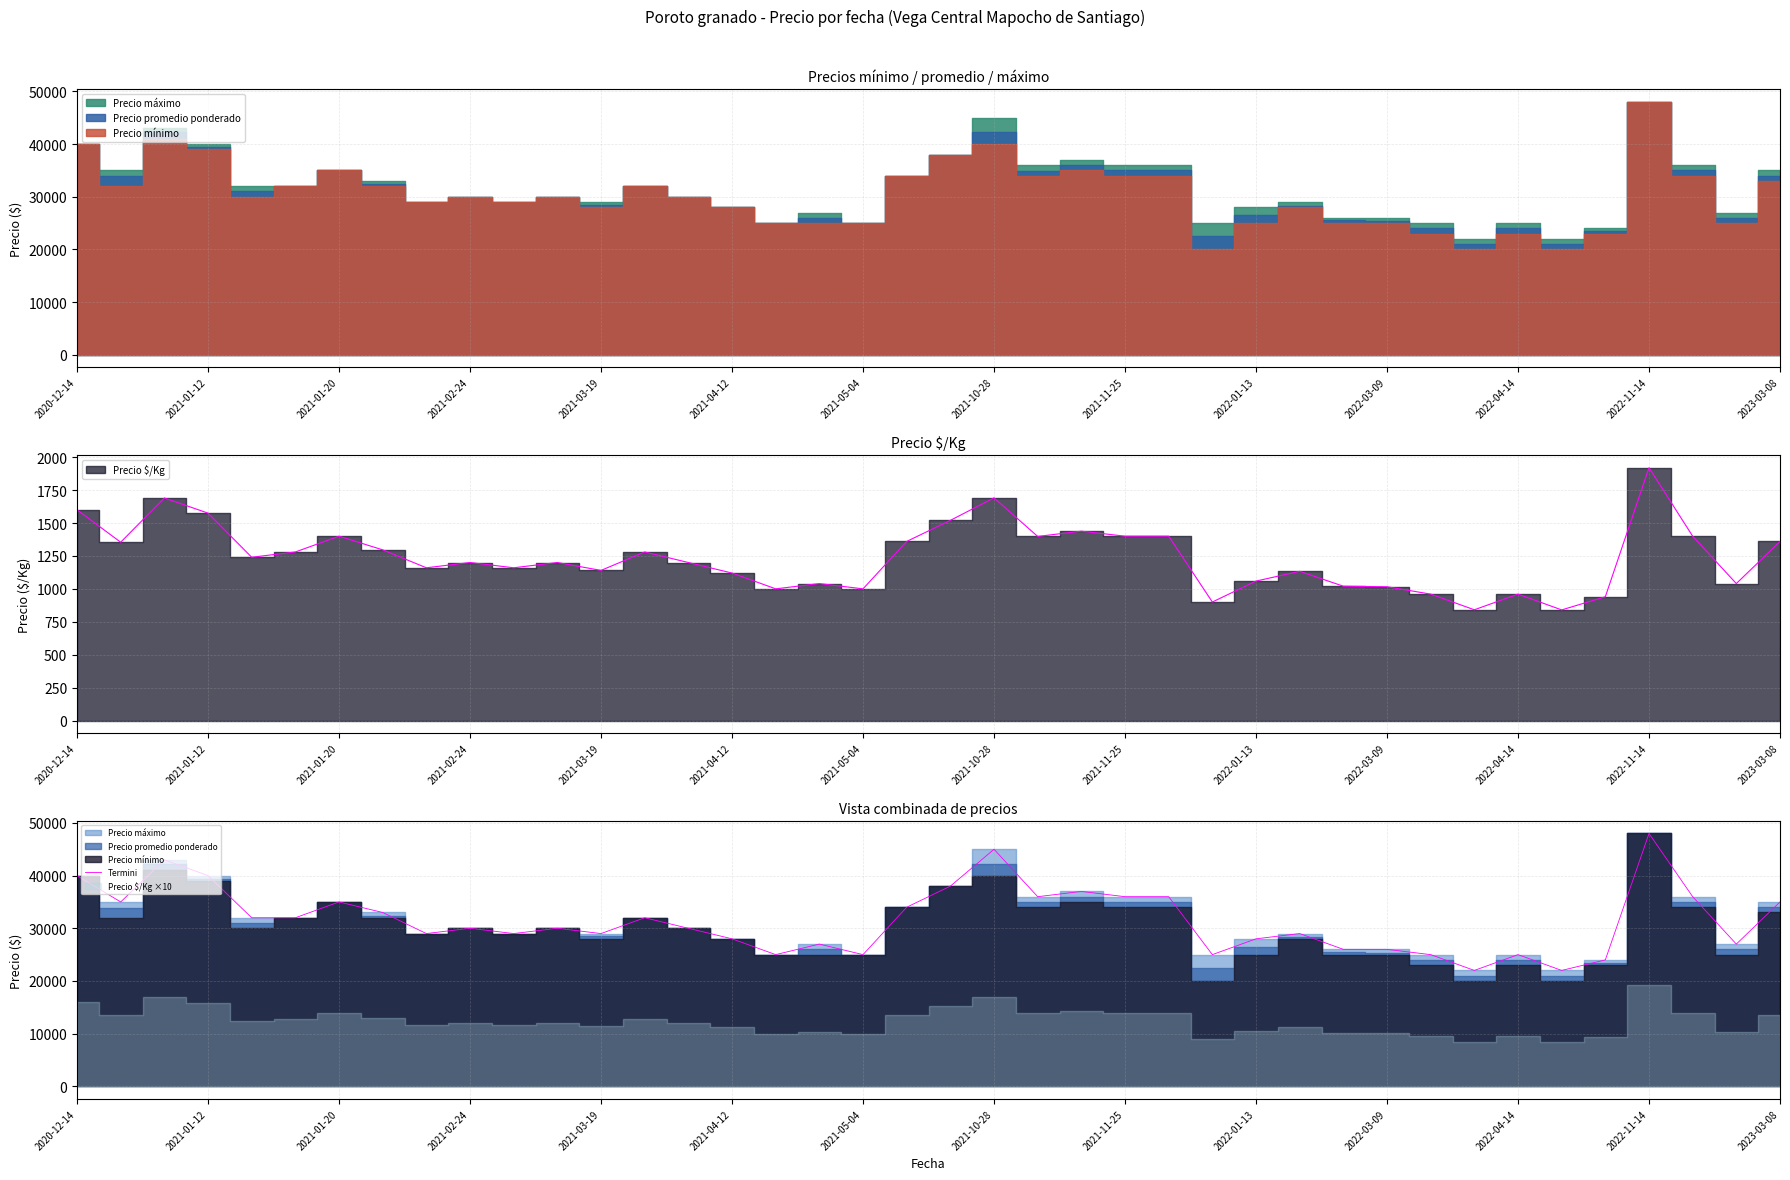

What is the value of the 6th point from the left?

32000